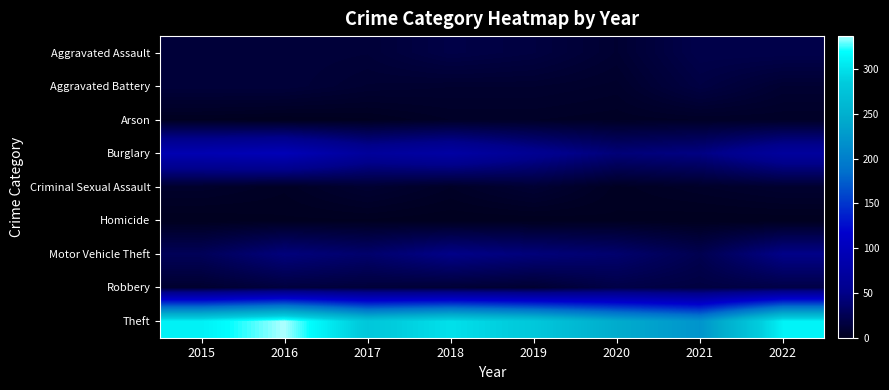

Reading right to left, what are all the values shown in this chart?

Aggravated Assault: 2022=21	2021=21	2020=9	2019=16	2018=19	2017=12	2016=13	2015=12
Aggravated Battery: 2022=9	2021=17	2020=6	2019=8	2018=8	2017=9	2016=13	2015=13
Arson: 2022=4	2021=4	2020=3	2019=4	2018=4	2017=1	2016=0	2015=1
Burglary: 2022=69	2021=47	2020=42	2019=58	2018=76	2017=67	2016=96	2015=90
Criminal Sexual Assault: 2022=8	2021=5	2020=2	2019=10	2018=4	2017=9	2016=3	2015=6
Homicide: 2022=0	2021=0	2020=1	2019=0	2018=0	2017=1	2016=1	2015=0
Motor Vehicle Theft: 2022=50	2021=23	2020=37	2019=43	2018=50	2017=36	2016=44	2015=27
Robbery: 2022=19	2021=16	2020=19	2019=9	2018=11	2017=13	2016=15	2015=8
Theft: 2022=312	2021=221	2020=245	2019=281	2018=300	2017=280	2016=337	2015=311